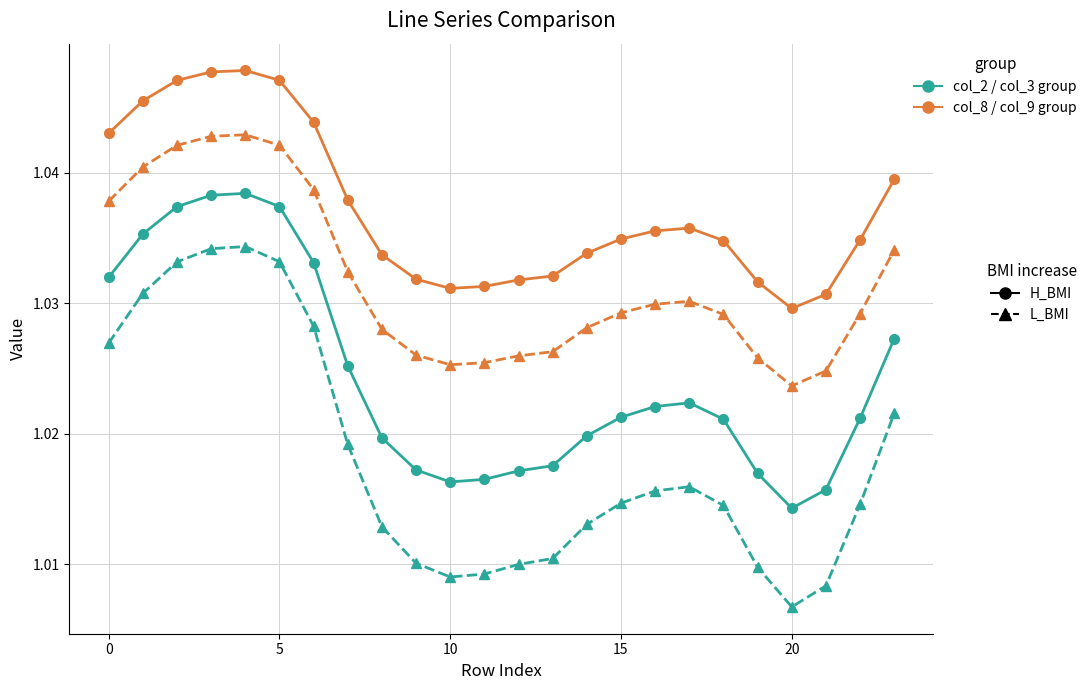

How many lines are shown in the chart?

4